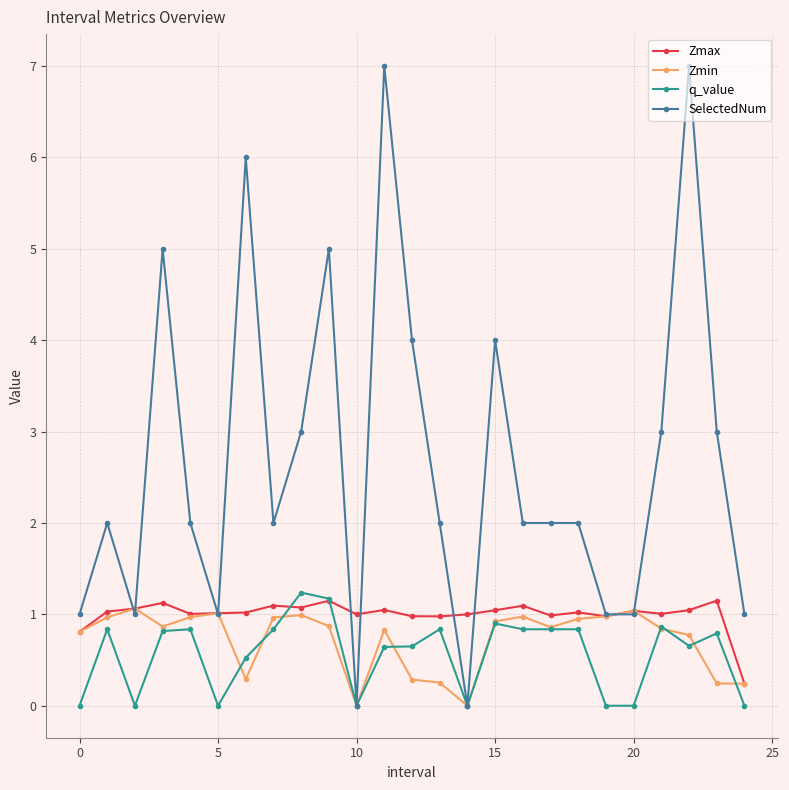

What is the maximum value for q_value?

1.2